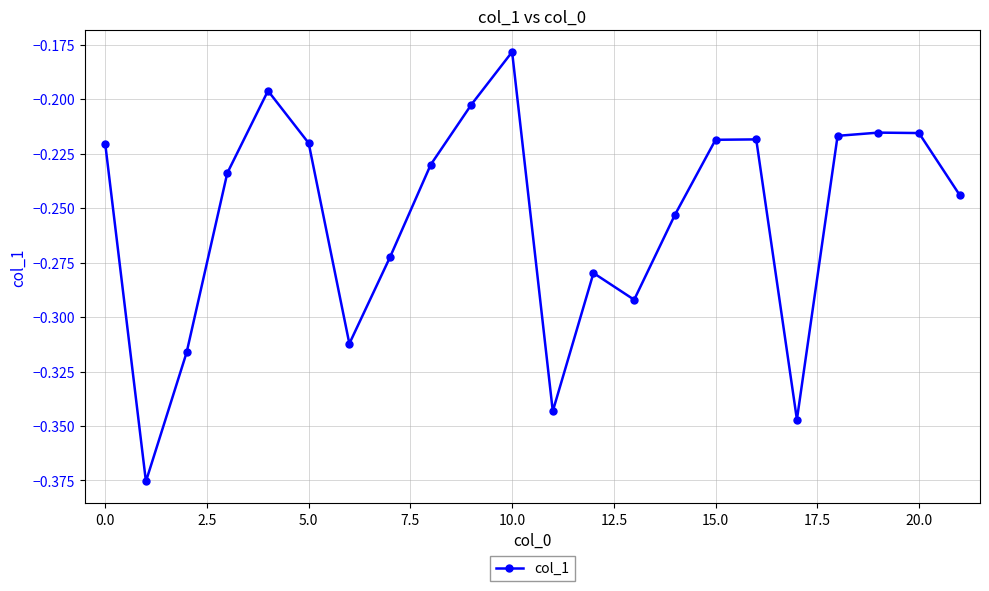

How many interior local valleys (lower than both neighbors) does the data have?

5